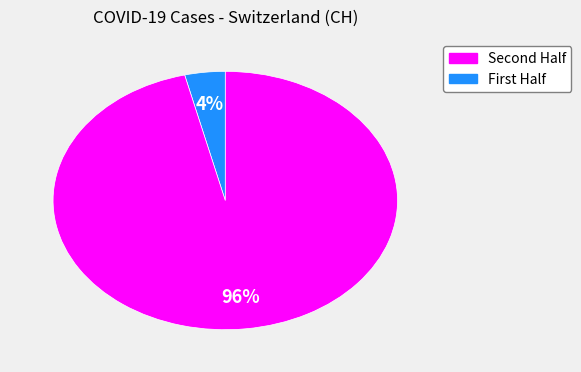

To the nearest percent, what is the average slice percentage?

50%